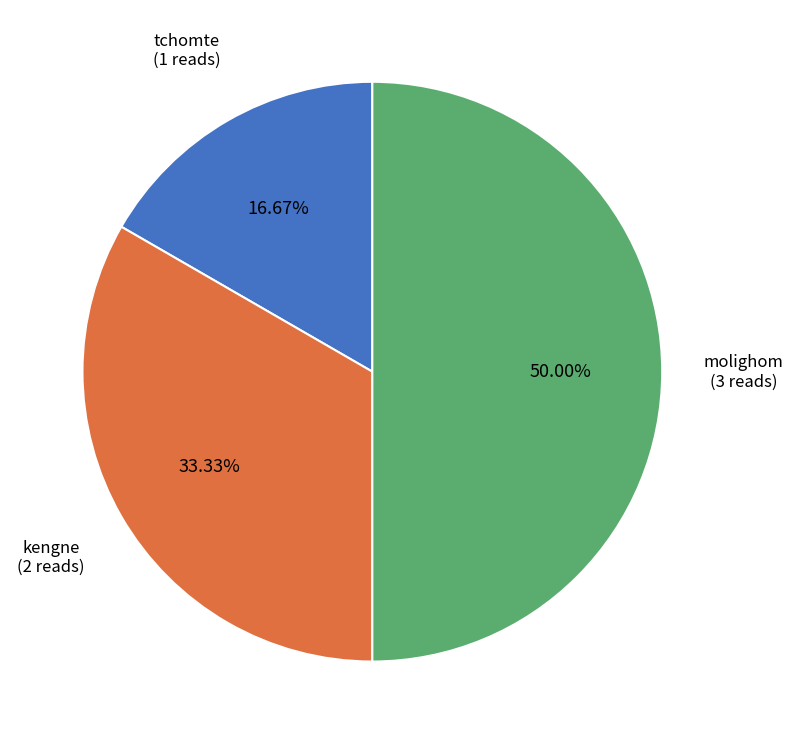

Which category has the biggest portion of the pie?

molighom